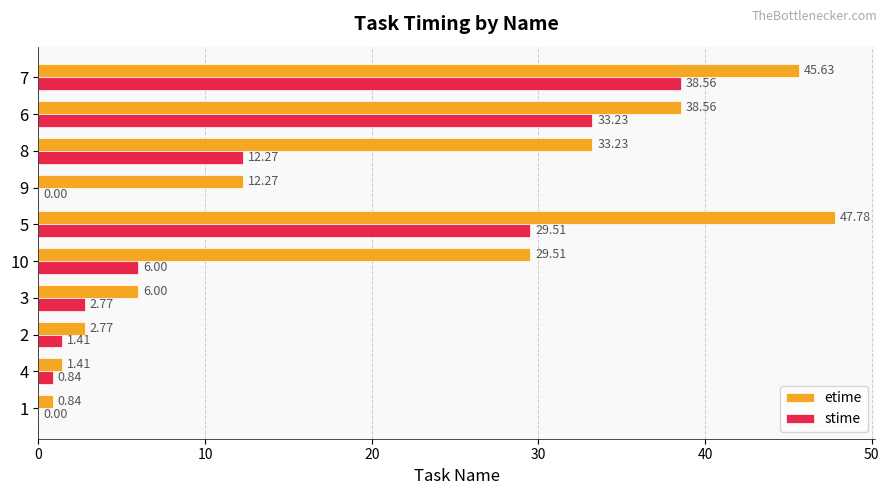

How many series are shown in this chart?

2